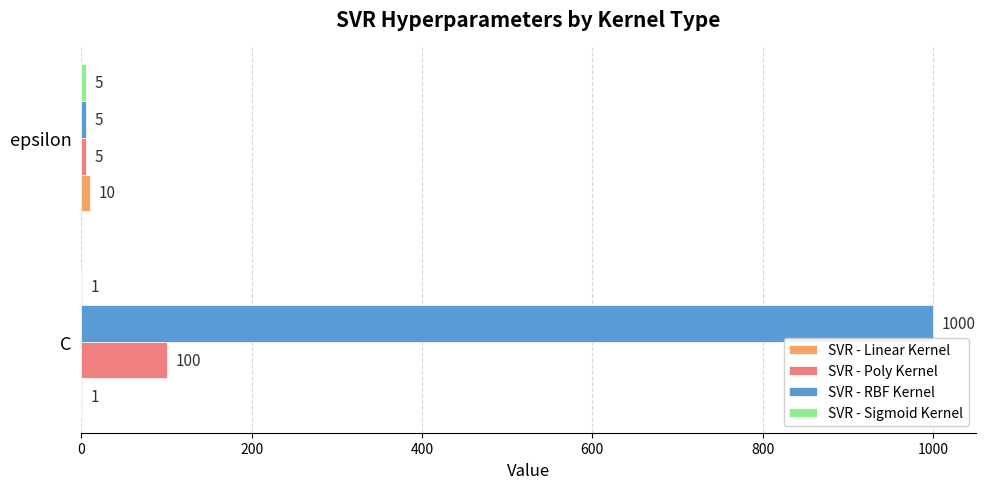

True or false: SVR - Poly Kernel has a value of 49 at C.

False